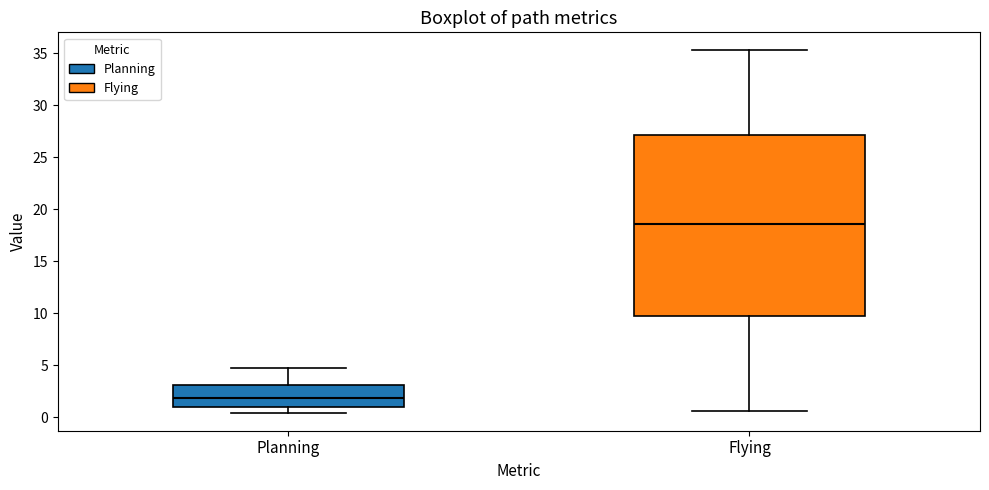

Comparing the boxes themselves (not the whiskers), which one is the tallest?

Flying